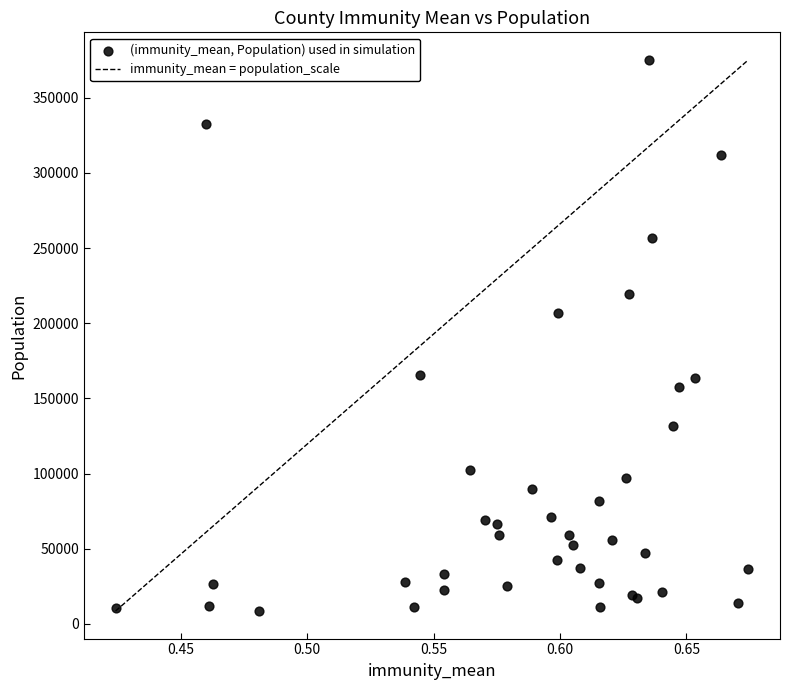

What Y value in the scatter plot is closest to 191852?

206615